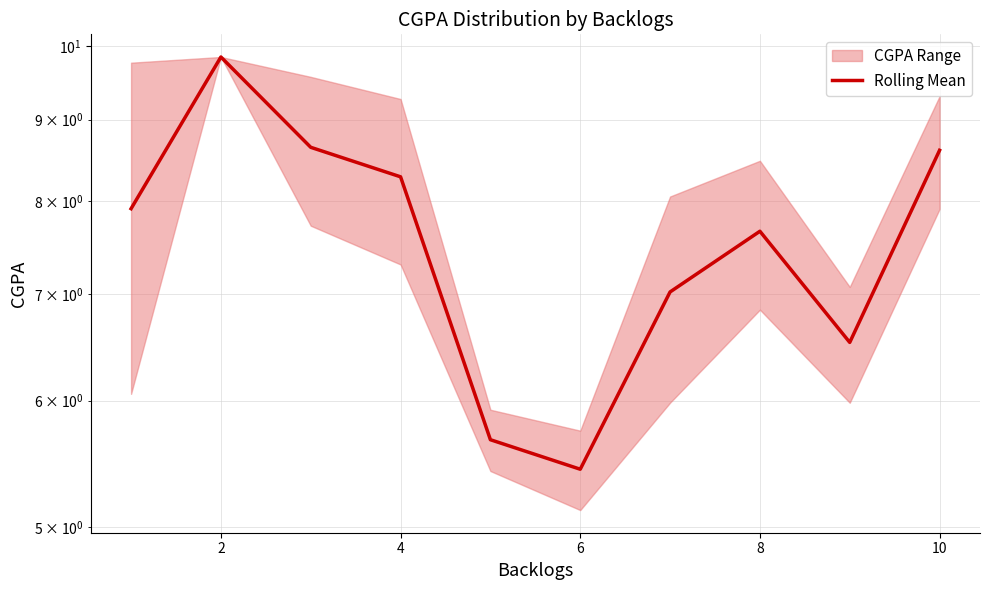

How many values exceed 7?

7